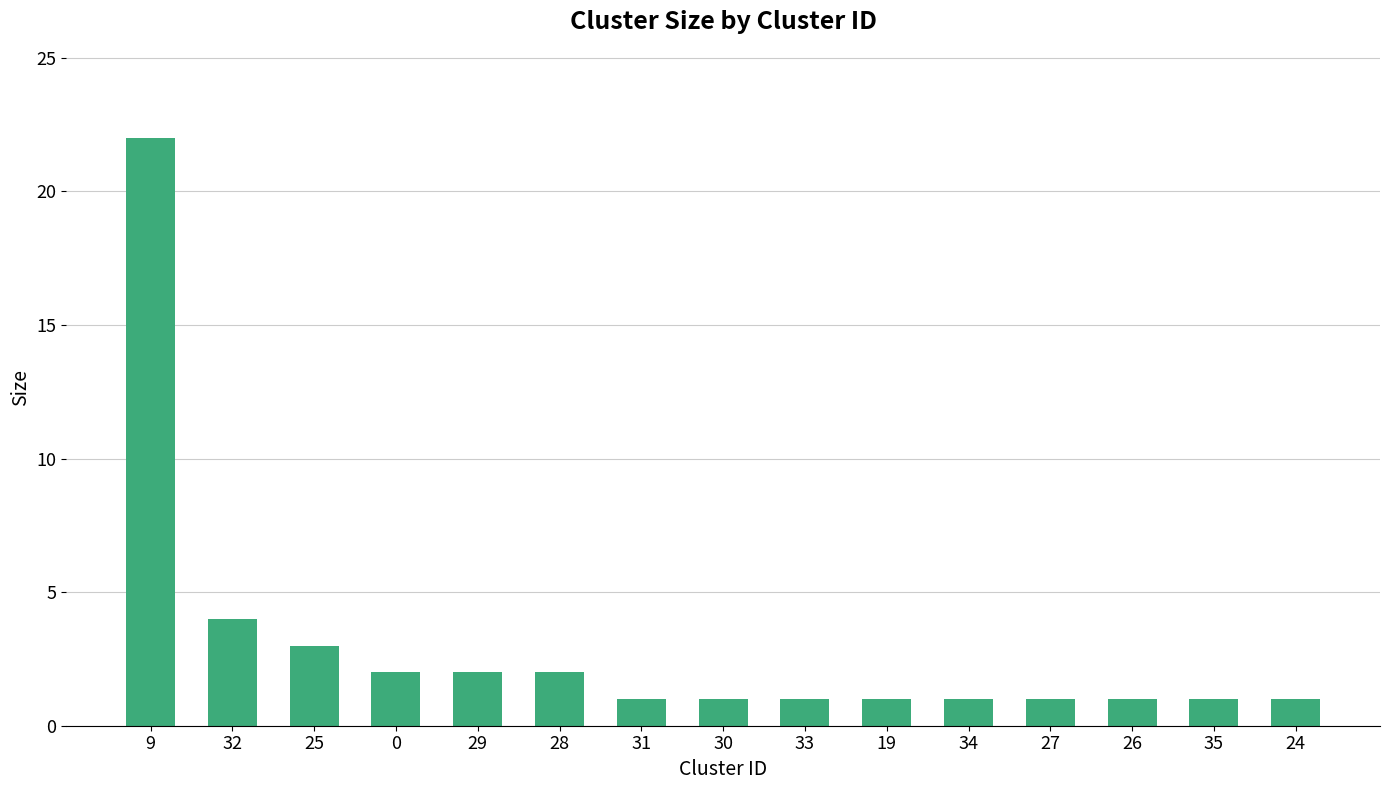

What is the sum of all values?

44